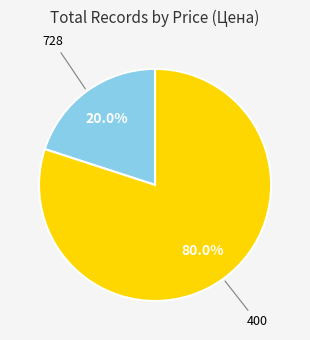

To the nearest percent, what is the average slice percentage?

50%